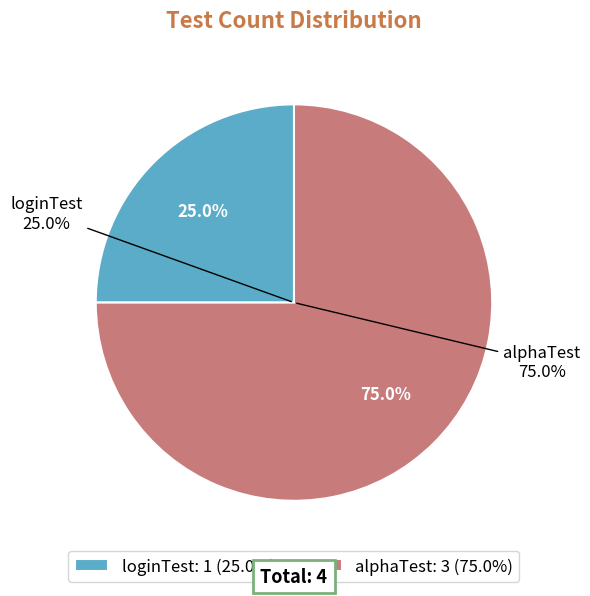

To the nearest percent, what is the average slice percentage?

50%